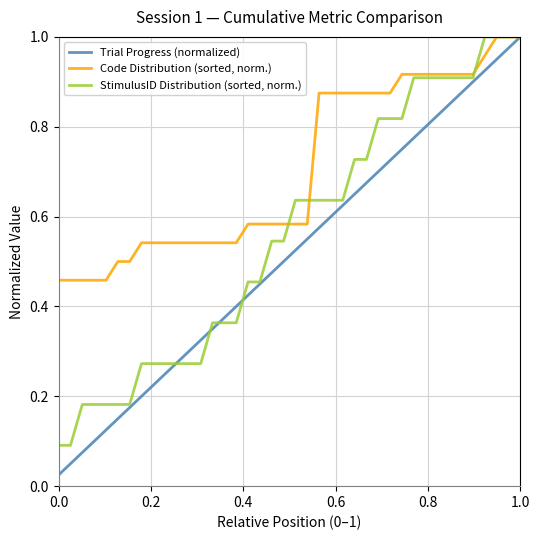

Which series has the largest range (max minus min)?

Trial Progress (normalized)